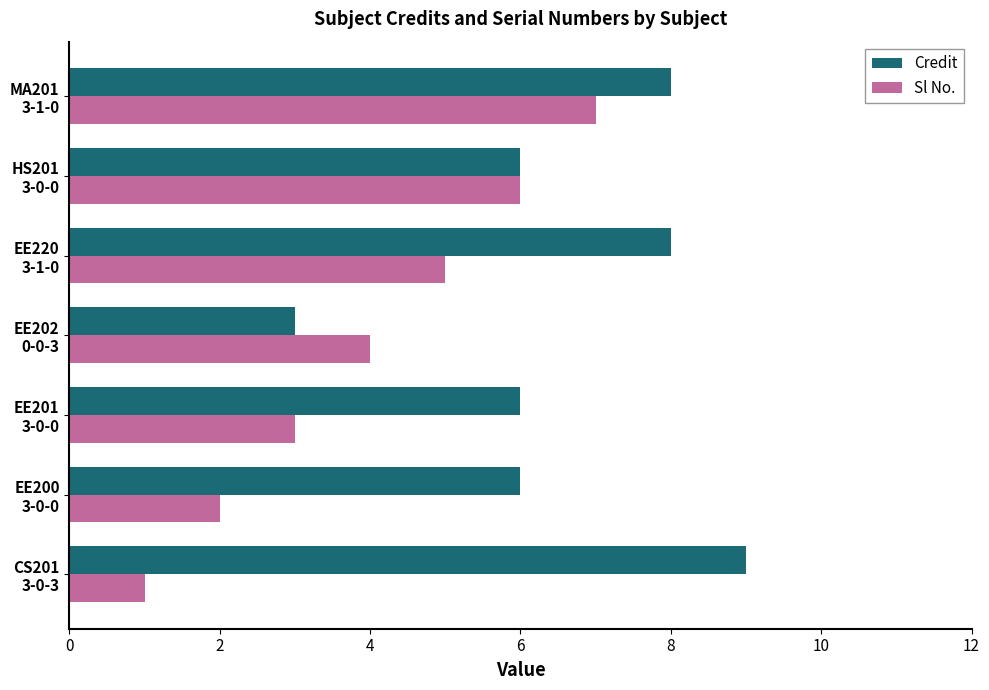

What is the smallest value displayed?

1